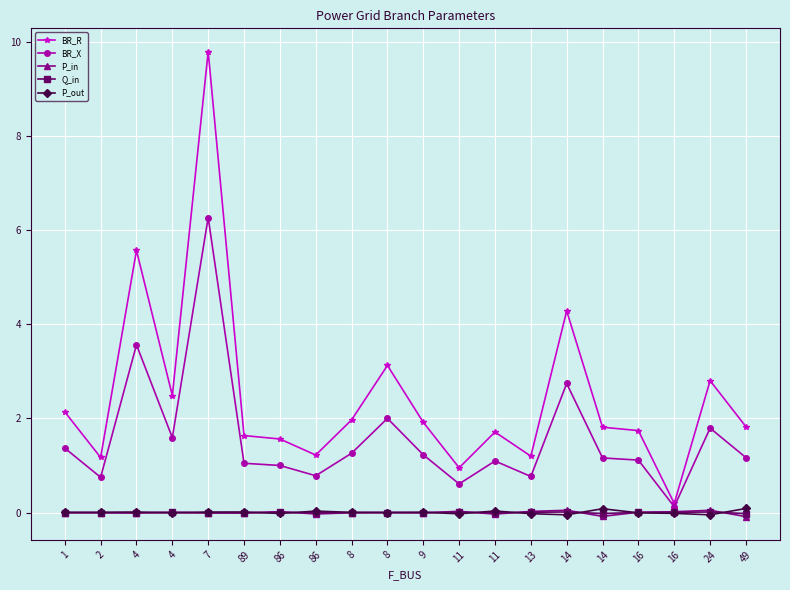

Between which two adjacent categories do P_out and P_in first intersect?

4 and 4